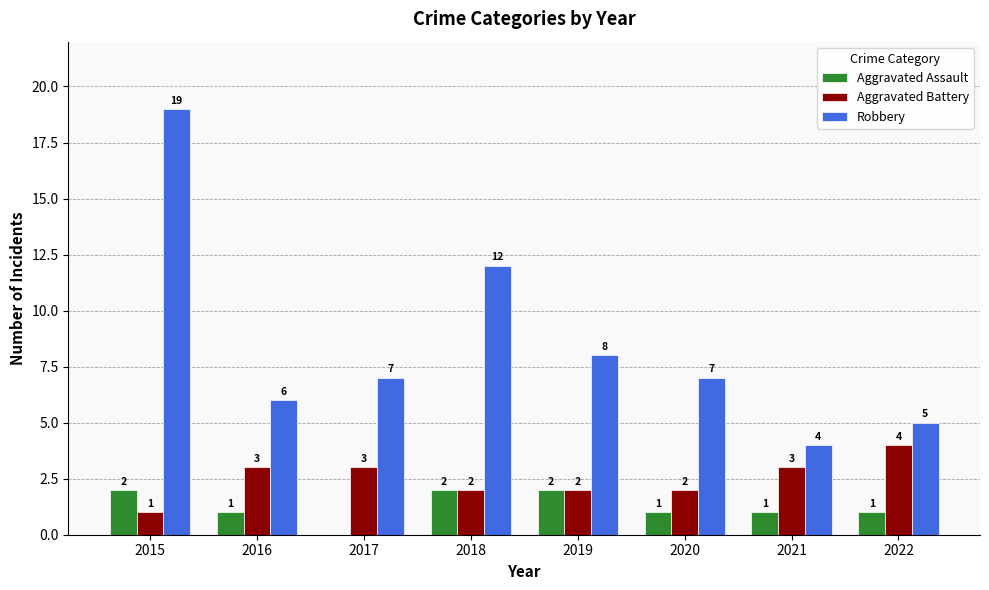

What is the sum of the Robbery values at 2015 and 2020?

26